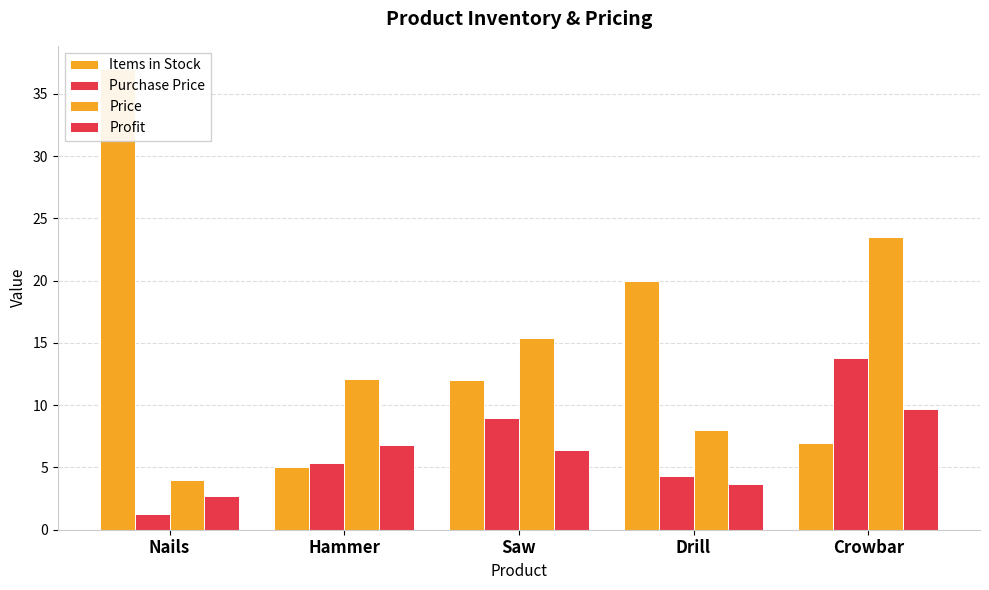

How many bars are there in each group?

4